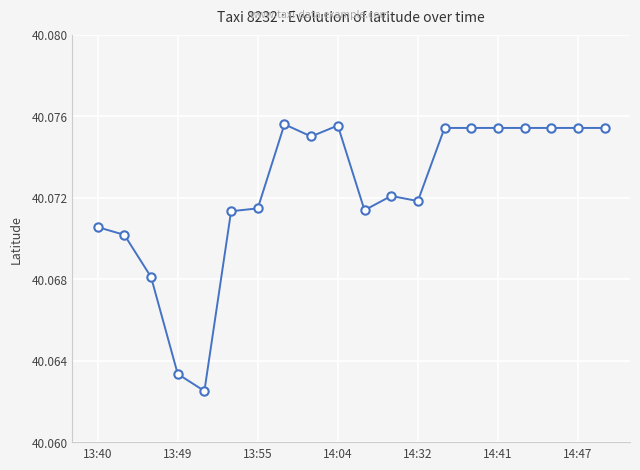

What is the sum of all values?

801.4